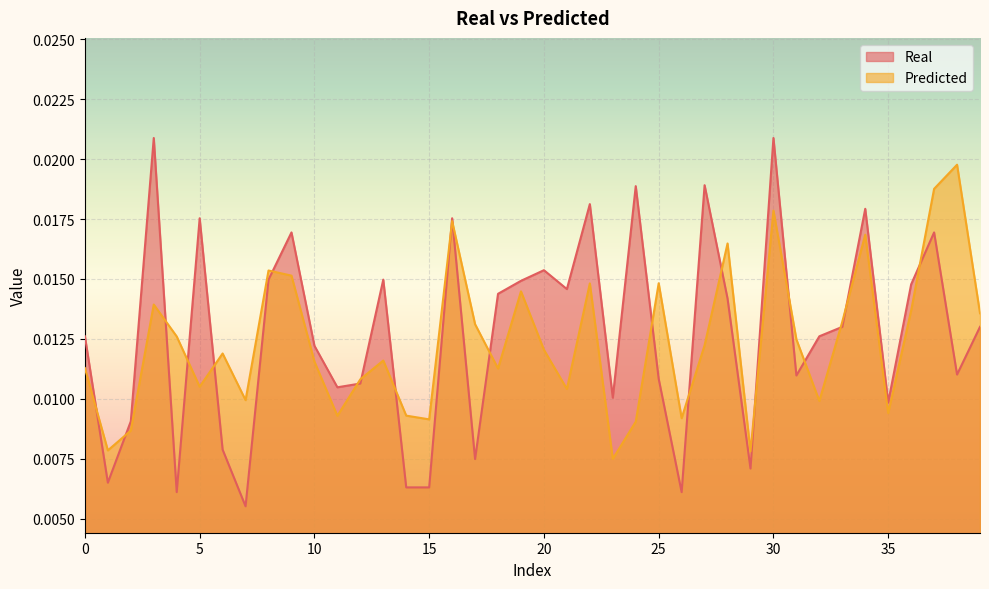

Which has a higher value, 28 or 34?

34